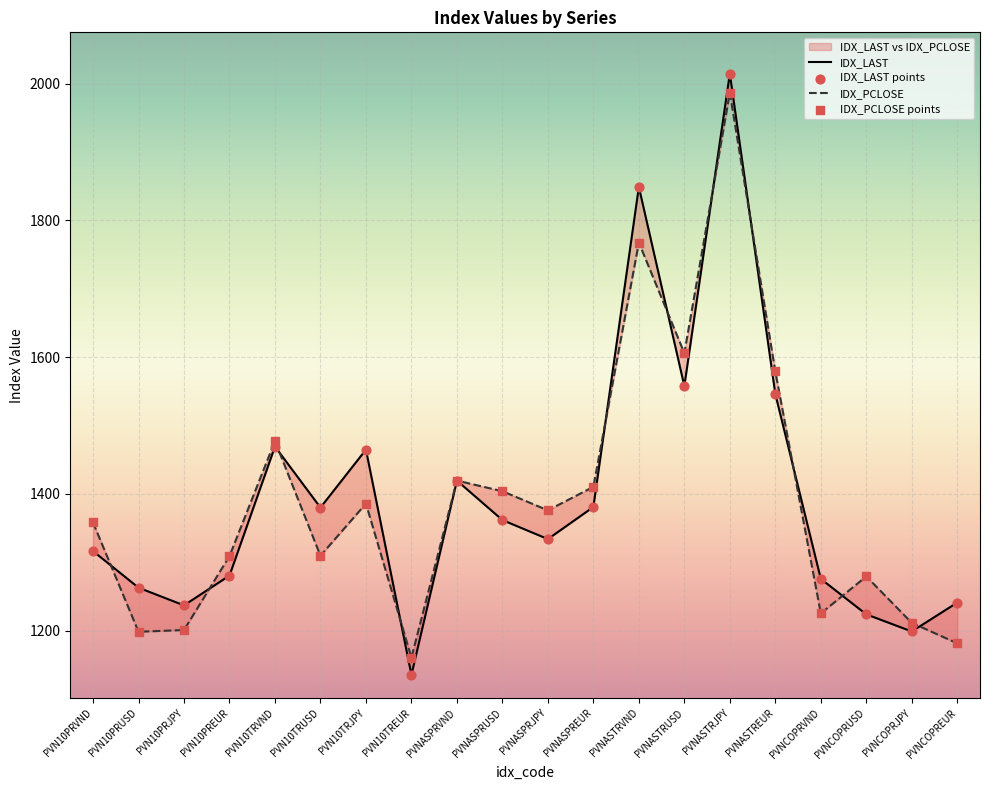

What is the total value across all series at PVNASTRUSD?

6327.6